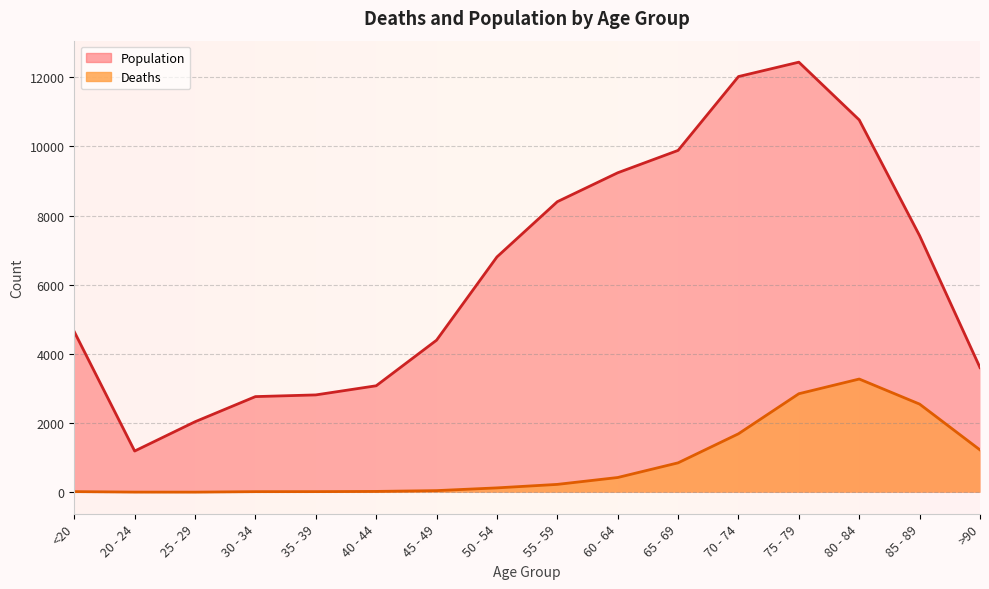

Reading right to left, extract all data points from this chart.

Deaths: >90=1224	85 - 89=2548	80 - 84=3273	75 - 79=2848	70 - 74=1690	65 - 69=850	60 - 64=426	55 - 59=227	50 - 54=126	45 - 49=47	40 - 44=24	35 - 39=18	30 - 34=17	25 - 29=3	20 - 24=4	<20=18
Population: >90=3604	85 - 89=7417	80 - 84=10764	75 - 79=12434	70 - 74=12018	65 - 69=9883	60 - 64=9236	55 - 59=8400	50 - 54=6803	45 - 49=4396	40 - 44=3078	35 - 39=2814	30 - 34=2765	25 - 29=2038	20 - 24=1191	<20=4641